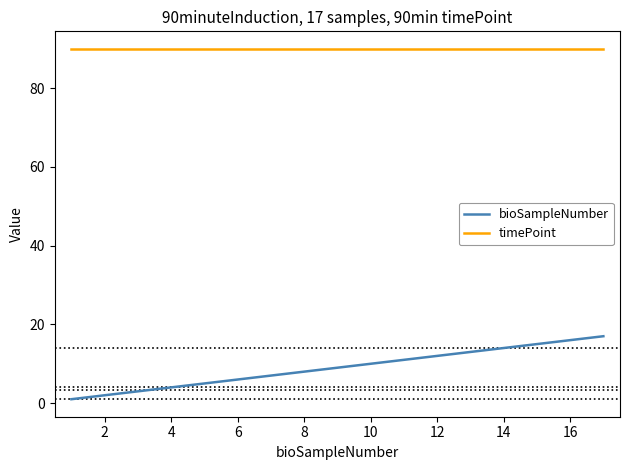

Does the chart have visible grid lines?

No